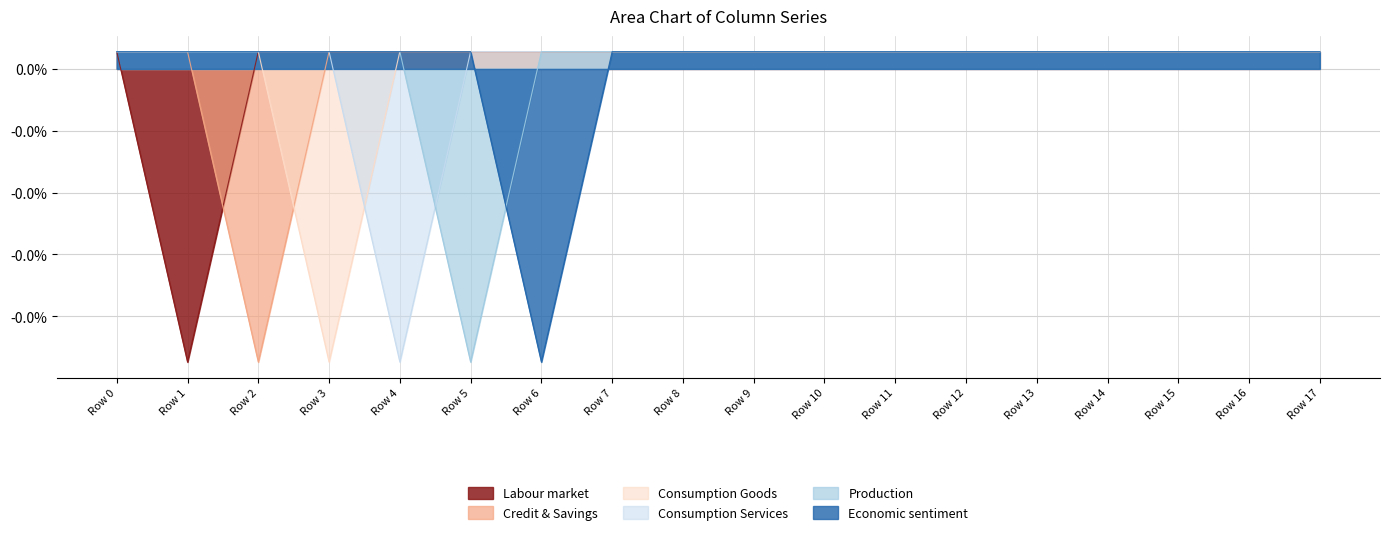

How many data points does each series have?

18